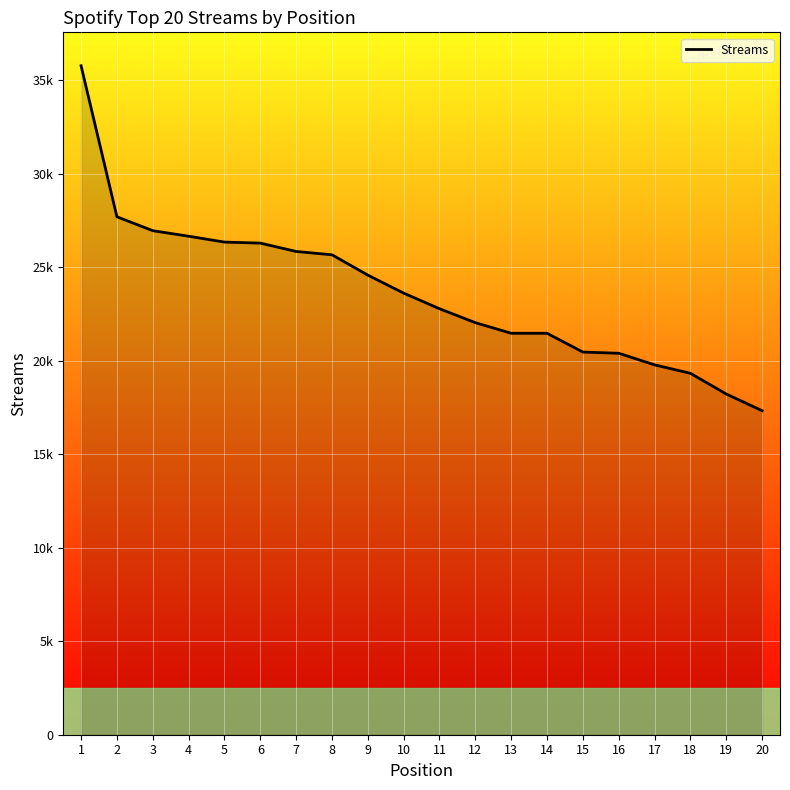

What is the sum of all values?

472664